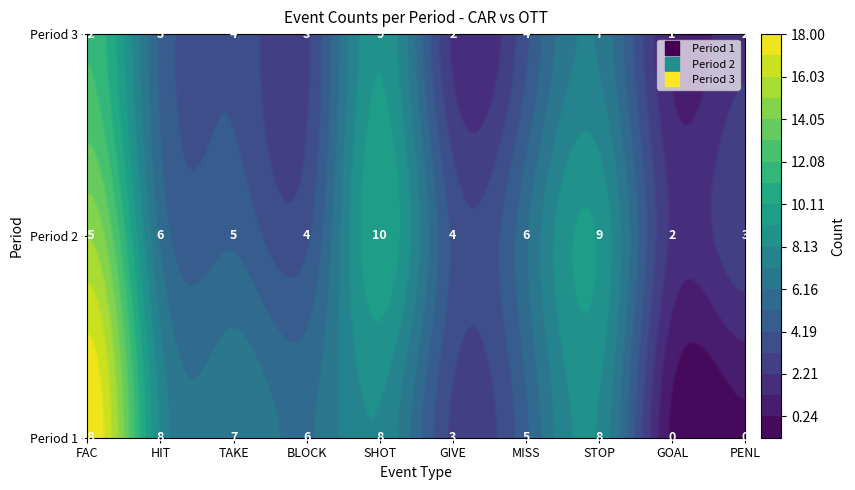

How many values in the 1 series are below 7?

5